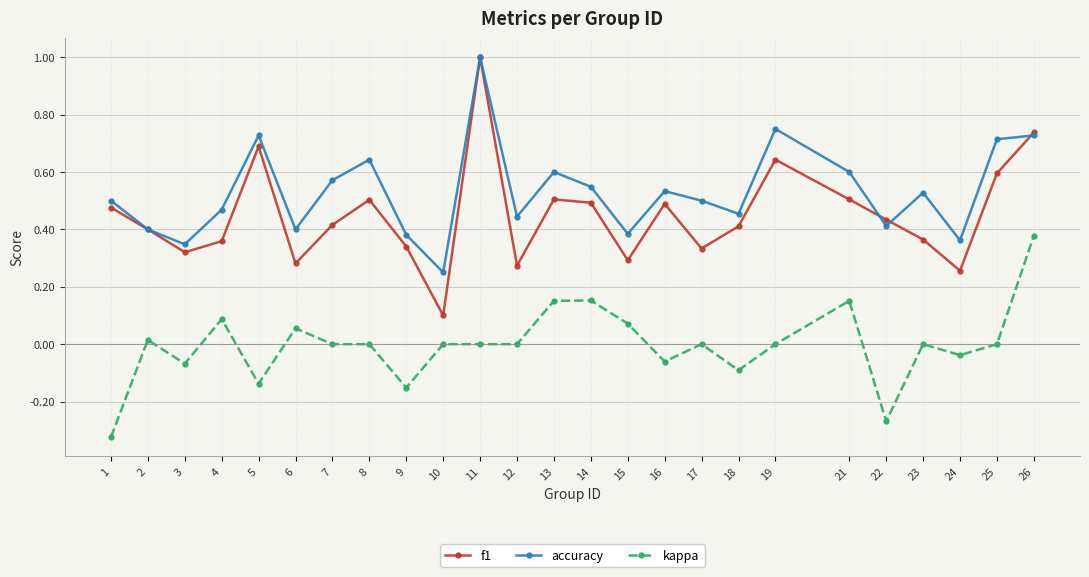

Count the number of categories in the chart.

25